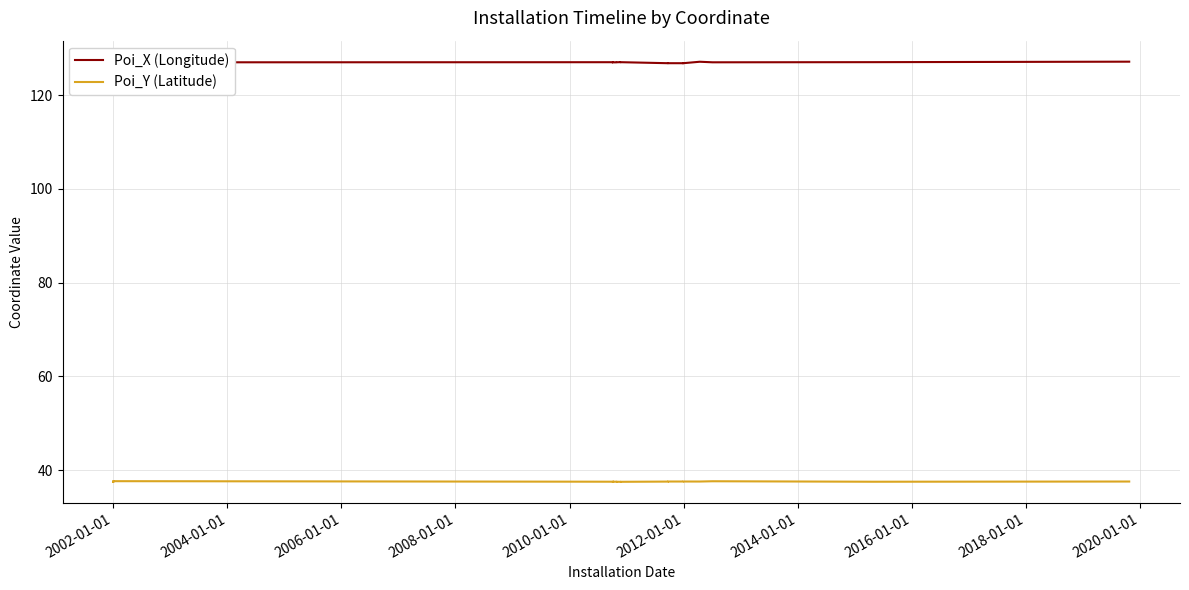

What is the label of the 10th point from the left?

2002-01-01